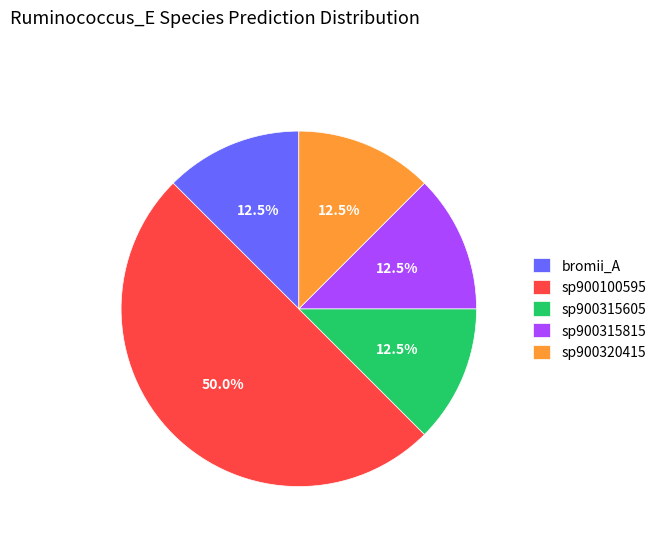

Does sp900315605 account for over 50% of the chart?

No